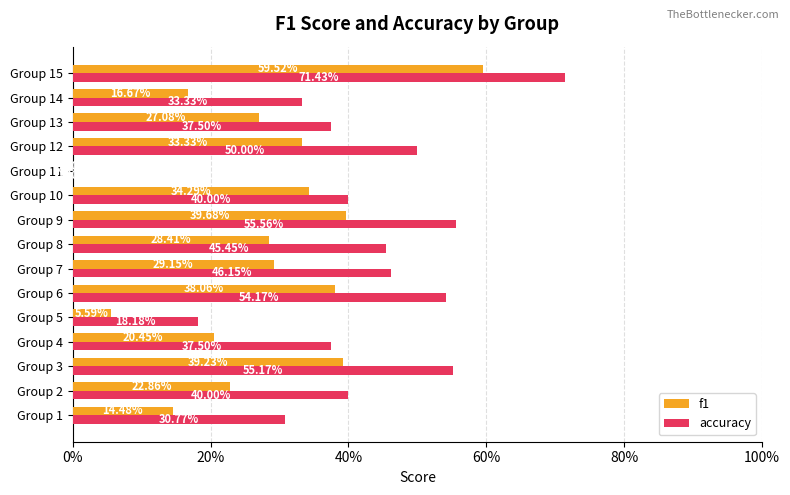

What is the difference between the maximum and minimum values in the accuracy series?

0.7